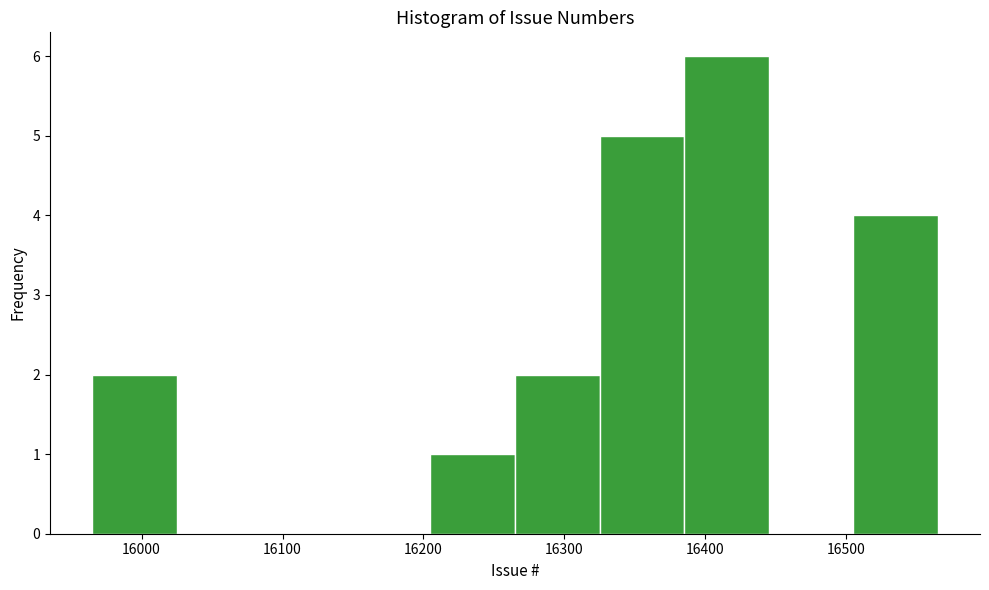

Reading left to right, transcribe this chart: for each bar, give the range it covers on the x-axis and its height. Neither the bar edges nor the heights are printed on the chart, so give them approximately, as read against the axes.

15965 to 16025: 2
16025 to 16085: 0
16085 to 16145: 0
16145 to 16205: 0
16205 to 16265: 1
16265 to 16325: 2
16325 to 16385: 5
16385 to 16445: 6
16445 to 16505: 0
16505 to 16565: 4